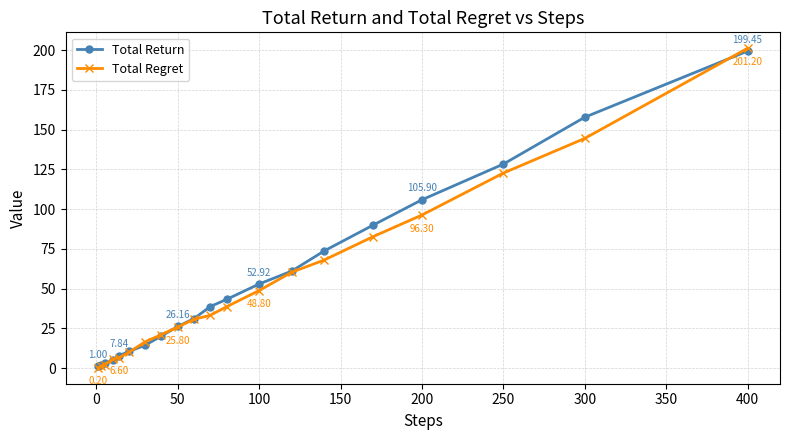

Which series has the largest range (max minus min)?

Total Regret